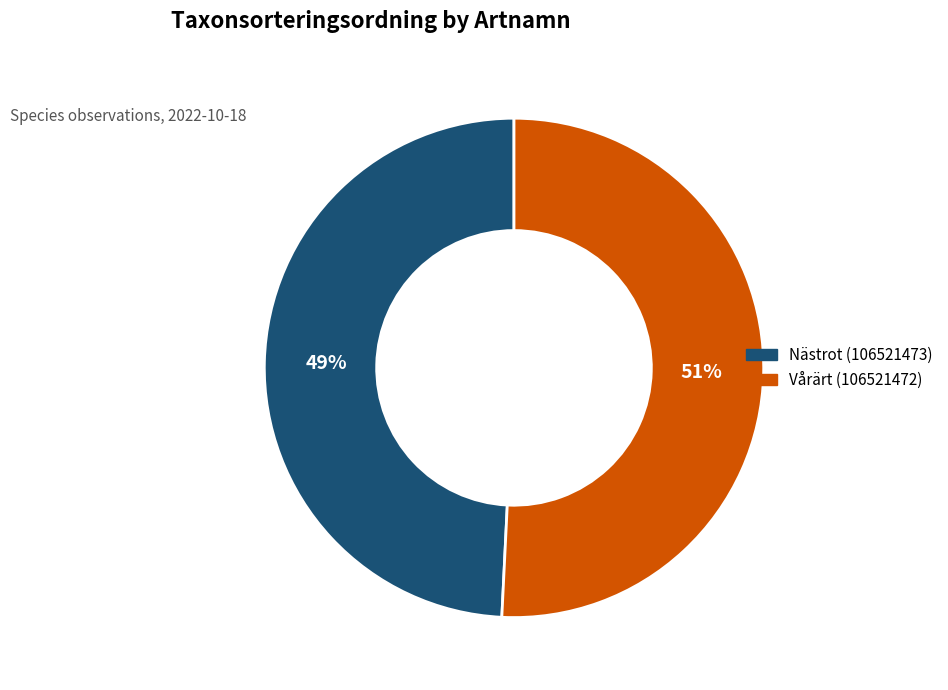

To the nearest percent, what is the combined percentage of Vårärt (106521472) and Nästrot (106521473)?

100%